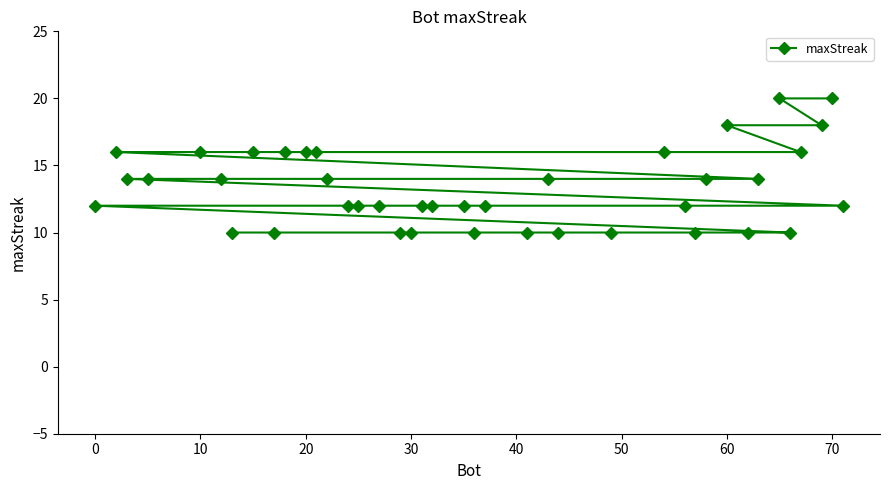

True or false: the data has more than 0 interior local peaks.

False